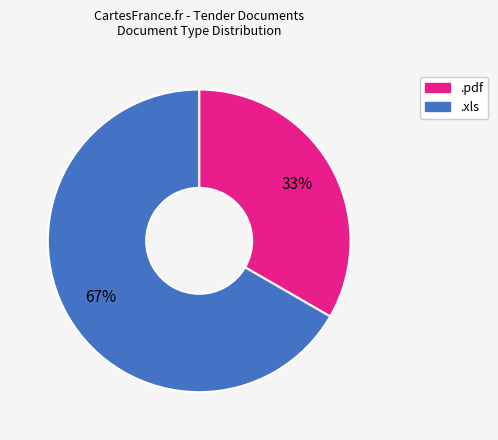

How many segments does this pie chart have?

2